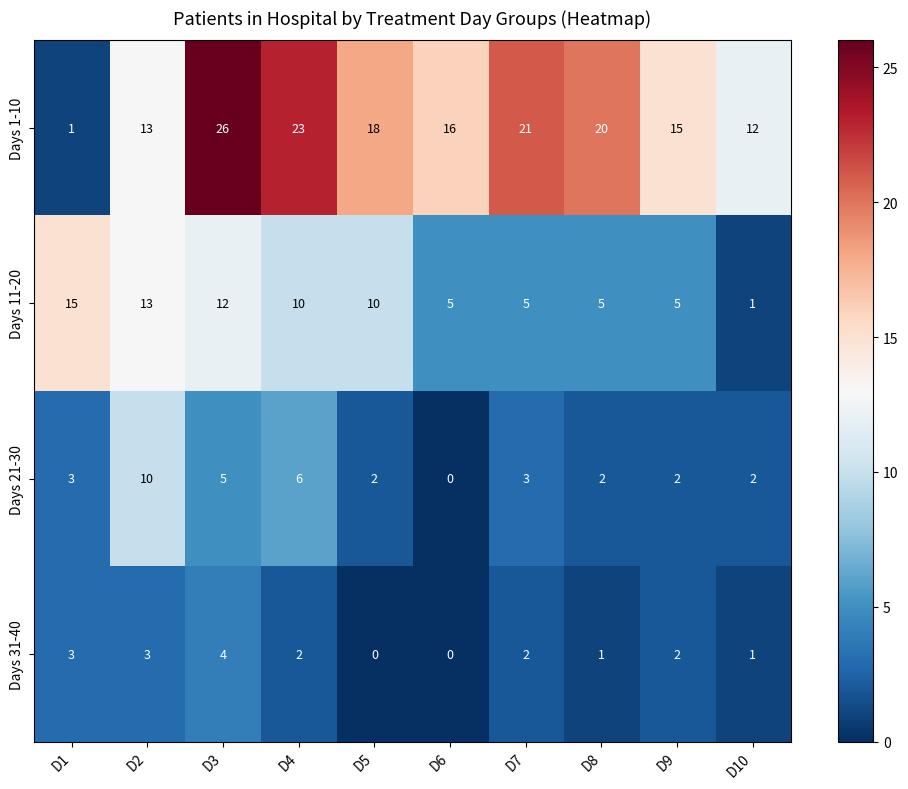

Which series changed the most between D3 and D10?

Days 1-10